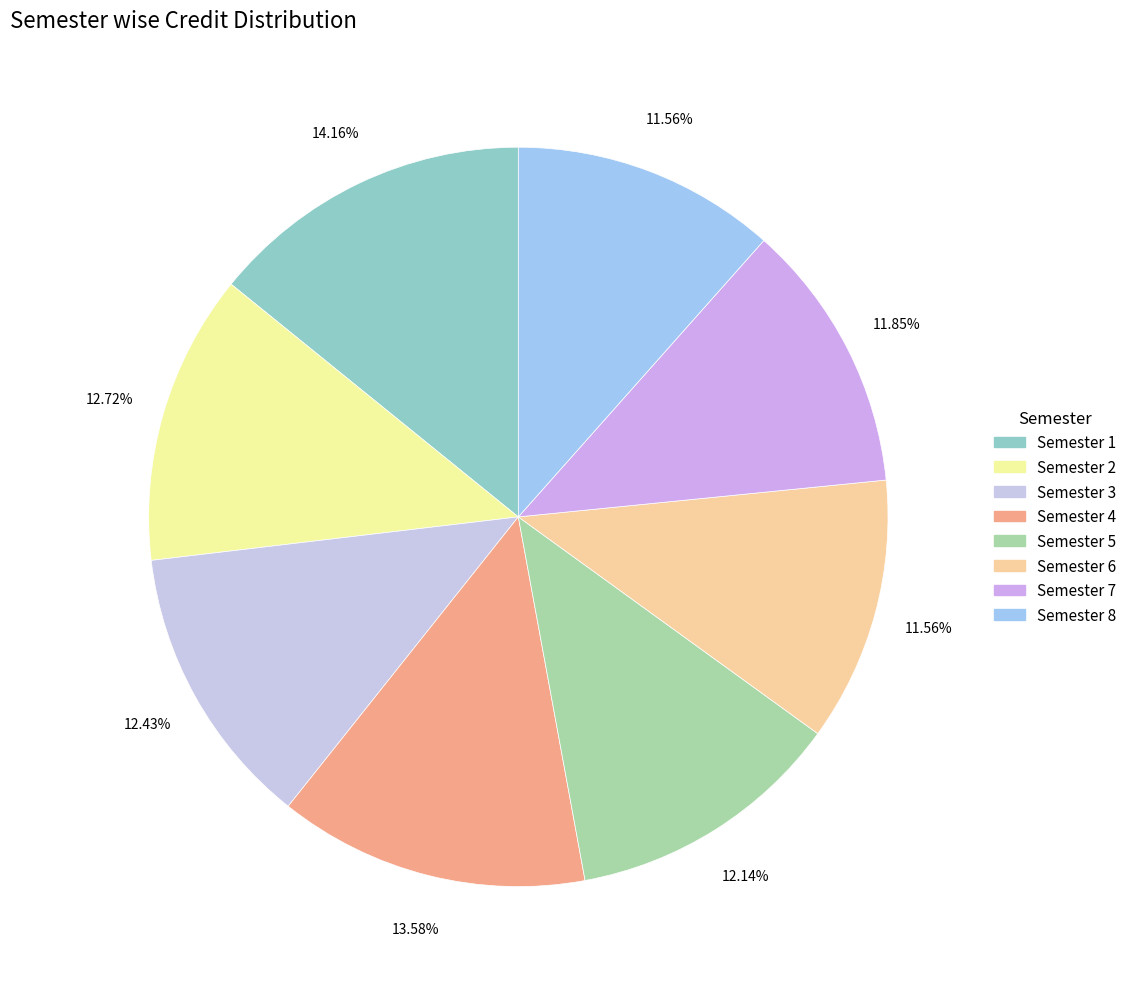

The Semester 3 slice represents 23% of the pie. True or false?

False